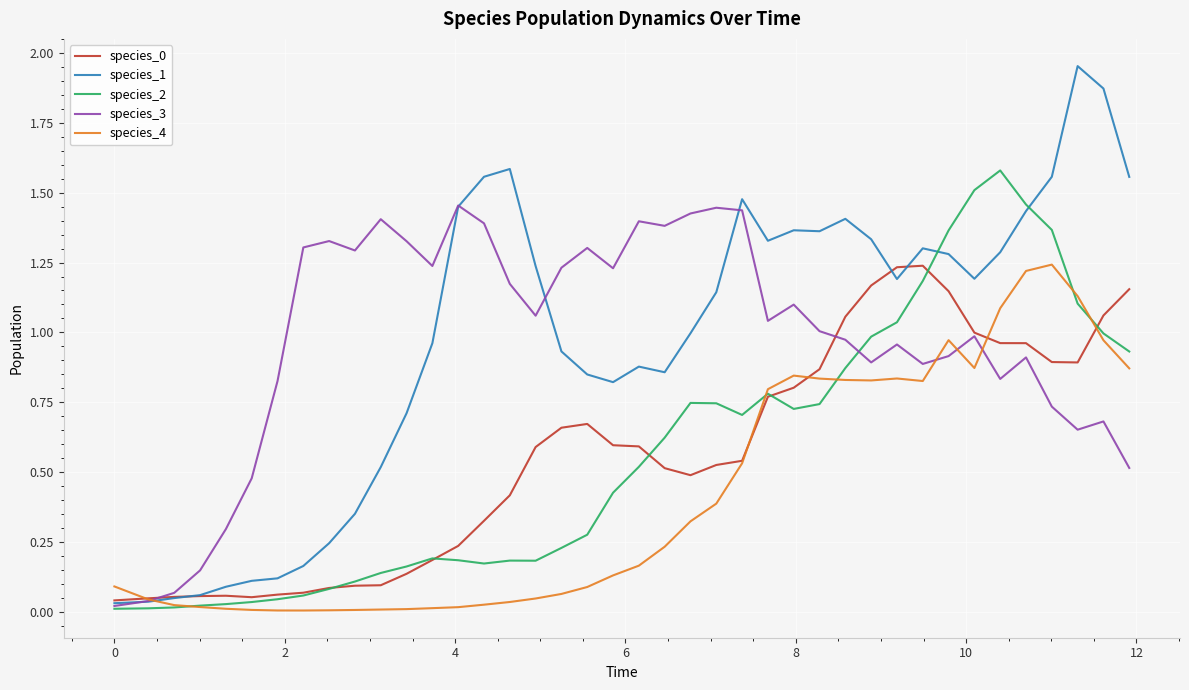

Which series has the largest range (max minus min)?

species_1